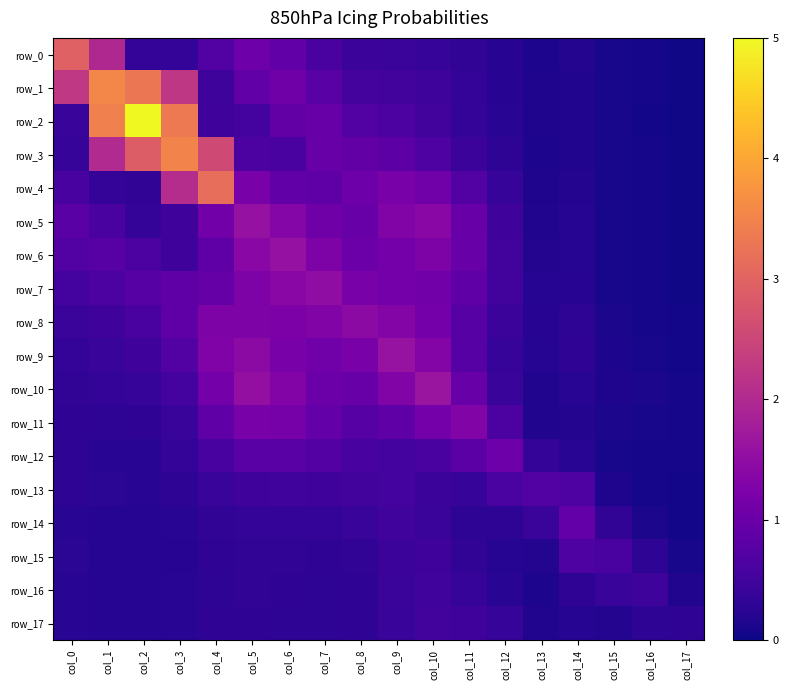

Reading right to left, transcribe all the data shown in this chart.

row_0: col_17=0.0	col_16=0.1	col_15=0.1	col_14=0.2	col_13=0.1	col_12=0.2	col_11=0.3	col_10=0.4	col_9=0.4	col_8=0.4	col_7=0.6	col_6=0.9	col_5=1.0	col_4=0.7	col_3=0.4	col_2=0.3	col_1=2.0	col_0=3.0
row_1: col_17=0.0	col_16=0.1	col_15=0.1	col_14=0.2	col_13=0.1	col_12=0.2	col_11=0.3	col_10=0.5	col_9=0.5	col_8=0.5	col_7=0.8	col_6=1.1	col_5=0.9	col_4=0.5	col_3=2.2	col_2=3.3	col_1=3.5	col_0=2.2
row_2: col_17=0.0	col_16=0.1	col_15=0.1	col_14=0.2	col_13=0.1	col_12=0.2	col_11=0.4	col_10=0.5	col_9=0.6	col_8=0.7	col_7=1.0	col_6=0.9	col_5=0.5	col_4=0.5	col_3=3.4	col_2=5.0	col_1=3.4	col_0=0.4
row_3: col_17=0.0	col_16=0.1	col_15=0.1	col_14=0.2	col_13=0.1	col_12=0.3	col_11=0.4	col_10=0.7	col_9=0.8	col_8=0.9	col_7=1.0	col_6=0.6	col_5=0.6	col_4=2.6	col_3=3.5	col_2=2.9	col_1=2.0	col_0=0.4
row_4: col_17=0.0	col_16=0.1	col_15=0.1	col_14=0.2	col_13=0.2	col_12=0.4	col_11=0.7	col_10=1.1	col_9=1.2	col_8=1.0	col_7=0.9	col_6=0.9	col_5=1.2	col_4=3.2	col_3=2.1	col_2=0.3	col_1=0.3	col_0=0.6
row_5: col_17=0.0	col_16=0.1	col_15=0.1	col_14=0.2	col_13=0.2	col_12=0.5	col_11=1.0	col_10=1.4	col_9=1.3	col_8=1.0	col_7=1.1	col_6=1.3	col_5=1.6	col_4=1.1	col_3=0.5	col_2=0.3	col_1=0.6	col_0=0.8
row_6: col_17=0.0	col_16=0.1	col_15=0.1	col_14=0.2	col_13=0.2	col_12=0.5	col_11=1.0	col_10=1.3	col_9=1.1	col_8=1.0	col_7=1.3	col_6=1.6	col_5=1.4	col_4=0.9	col_3=0.5	col_2=0.6	col_1=0.8	col_0=0.7
row_7: col_17=0.0	col_16=0.1	col_15=0.1	col_14=0.2	col_13=0.2	col_12=0.5	col_11=0.9	col_10=1.1	col_9=1.1	col_8=1.2	col_7=1.5	col_6=1.4	col_5=1.3	col_4=0.9	col_3=0.9	col_2=0.7	col_1=0.6	col_0=0.5
row_8: col_17=0.0	col_16=0.1	col_15=0.1	col_14=0.3	col_13=0.2	col_12=0.4	col_11=0.8	col_10=1.1	col_9=1.3	col_8=1.4	col_7=1.3	col_6=1.2	col_5=1.3	col_4=1.3	col_3=0.9	col_2=0.6	col_1=0.5	col_0=0.4
row_9: col_17=0.1	col_16=0.1	col_15=0.1	col_14=0.3	col_13=0.2	col_12=0.4	col_11=0.8	col_10=1.3	col_9=1.6	col_8=1.2	col_7=1.1	col_6=1.2	col_5=1.5	col_4=1.3	col_3=0.7	col_2=0.5	col_1=0.4	col_0=0.4
row_10: col_17=0.1	col_16=0.1	col_15=0.1	col_14=0.3	col_13=0.2	col_12=0.4	col_11=1.0	col_10=1.6	col_9=1.3	col_8=1.0	col_7=1.0	col_6=1.3	col_5=1.5	col_4=1.1	col_3=0.5	col_2=0.4	col_1=0.3	col_0=0.3
row_11: col_17=0.1	col_16=0.1	col_15=0.1	col_14=0.2	col_13=0.2	col_12=0.6	col_11=1.3	col_10=1.1	col_9=0.8	col_8=0.7	col_7=0.9	col_6=1.2	col_5=1.2	col_4=0.8	col_3=0.4	col_2=0.3	col_1=0.3	col_0=0.3
row_12: col_17=0.1	col_16=0.1	col_15=0.1	col_14=0.3	col_13=0.4	col_12=1.0	col_11=0.8	col_10=0.6	col_9=0.5	col_8=0.6	col_7=0.7	col_6=0.8	col_5=0.8	col_4=0.6	col_3=0.3	col_2=0.2	col_1=0.3	col_0=0.3
row_13: col_17=0.1	col_16=0.1	col_15=0.1	col_14=0.6	col_13=0.7	col_12=0.6	col_11=0.4	col_10=0.4	col_9=0.5	col_8=0.5	col_7=0.5	col_6=0.5	col_5=0.5	col_4=0.4	col_3=0.3	col_2=0.2	col_1=0.3	col_0=0.3
row_14: col_17=0.0	col_16=0.1	col_15=0.3	col_14=0.9	col_13=0.4	col_12=0.3	col_11=0.3	col_10=0.4	col_9=0.5	col_8=0.4	col_7=0.3	col_6=0.3	col_5=0.4	col_4=0.3	col_3=0.2	col_2=0.2	col_1=0.2	col_0=0.3
row_15: col_17=0.1	col_16=0.3	col_15=0.6	col_14=0.7	col_13=0.2	col_12=0.2	col_11=0.3	col_10=0.5	col_9=0.4	col_8=0.3	col_7=0.3	col_6=0.3	col_5=0.3	col_4=0.3	col_3=0.2	col_2=0.2	col_1=0.2	col_0=0.3
row_16: col_17=0.2	col_16=0.5	col_15=0.4	col_14=0.3	col_13=0.1	col_12=0.2	col_11=0.4	col_10=0.5	col_9=0.4	col_8=0.3	col_7=0.3	col_6=0.3	col_5=0.3	col_4=0.3	col_3=0.2	col_2=0.2	col_1=0.2	col_0=0.2
row_17: col_17=0.3	col_16=0.3	col_15=0.2	col_14=0.2	col_13=0.2	col_12=0.4	col_11=0.5	col_10=0.5	col_9=0.4	col_8=0.3	col_7=0.3	col_6=0.3	col_5=0.3	col_4=0.3	col_3=0.2	col_2=0.2	col_1=0.2	col_0=0.2